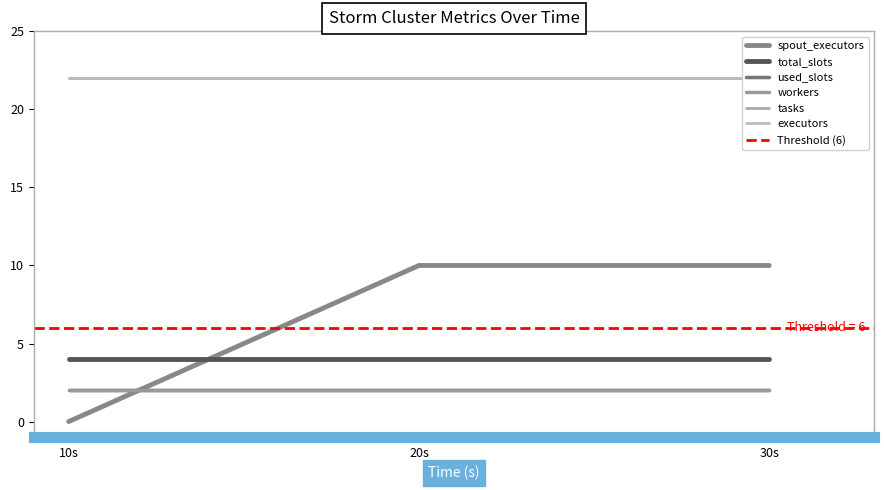

How many lines are shown in the chart?

6